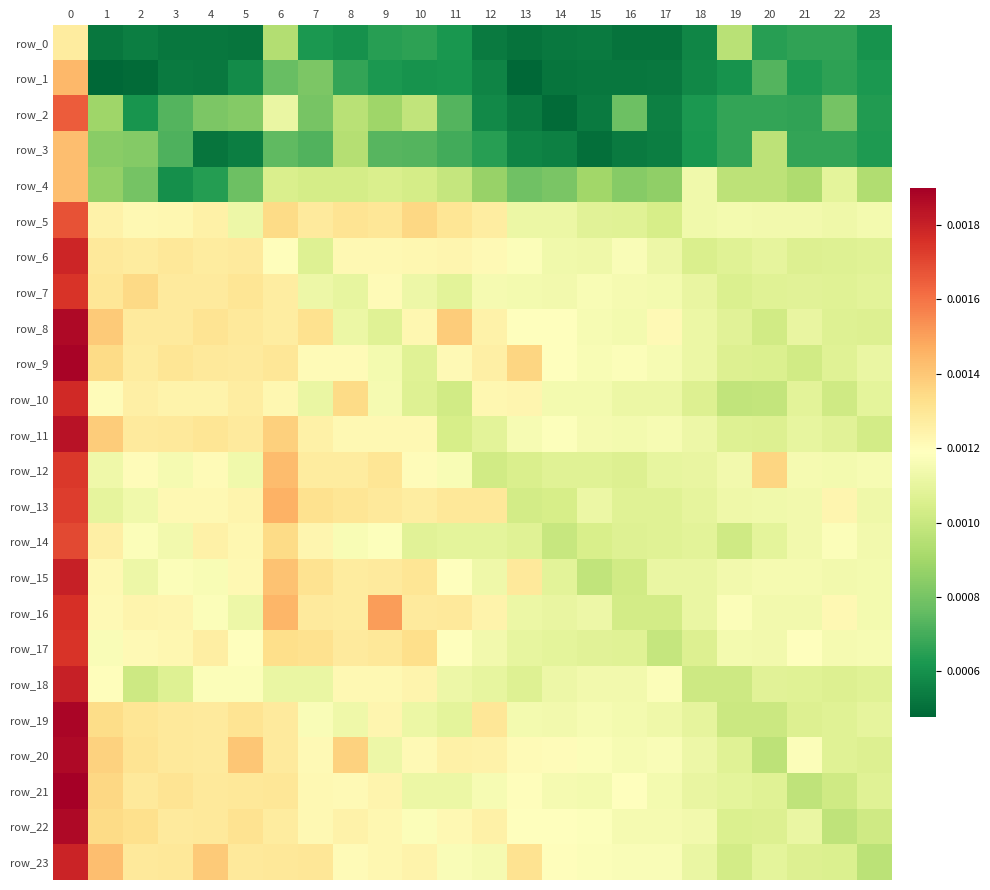

At which label is row_5 closest to 0?

17